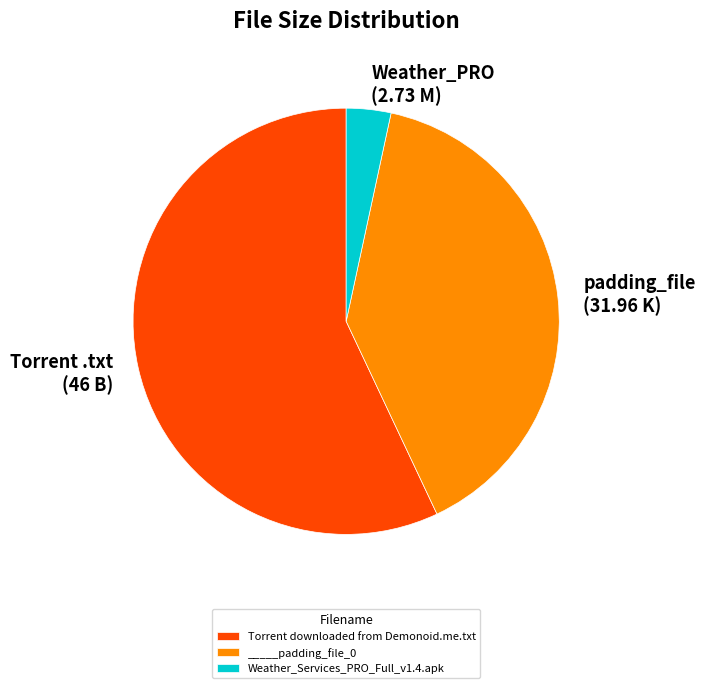

Between Torrent downloaded from Demonoid.me.txt and _____padding_file_0, which is larger?

Torrent downloaded from Demonoid.me.txt